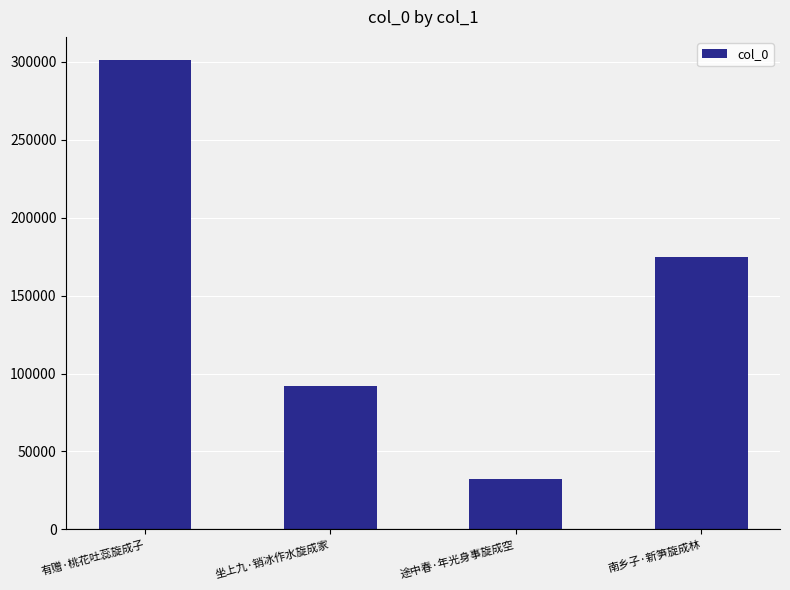

List the labels in order of value, smallest first.

途中春·年光身事旋成空, 坐上九·销冰作水旋成家, 南乡子·新笋旋成林, 有赠·桃花吐蕊旋成子